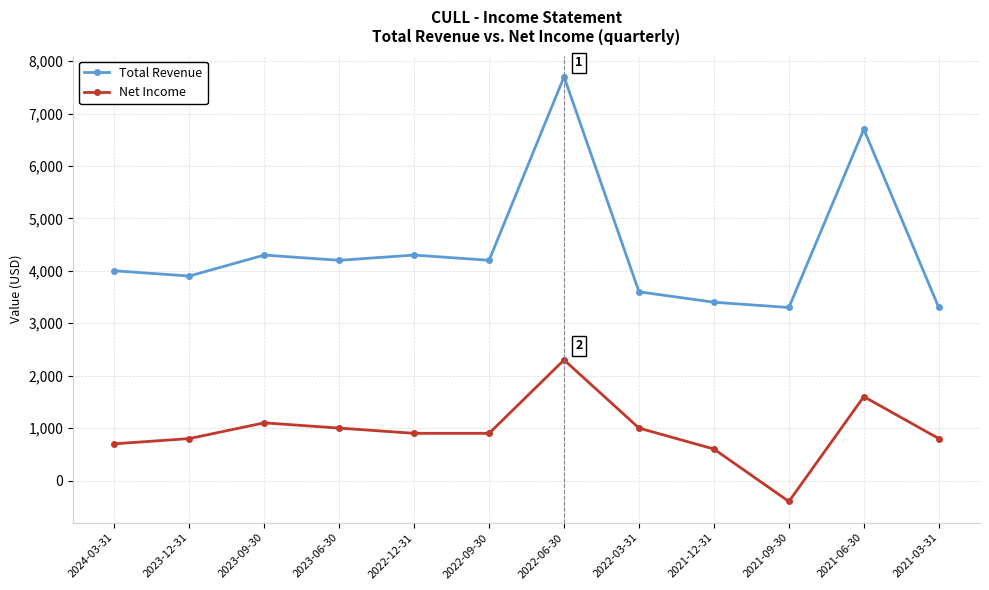

At which category does Total Revenue reach its first local peak?

2023-09-30